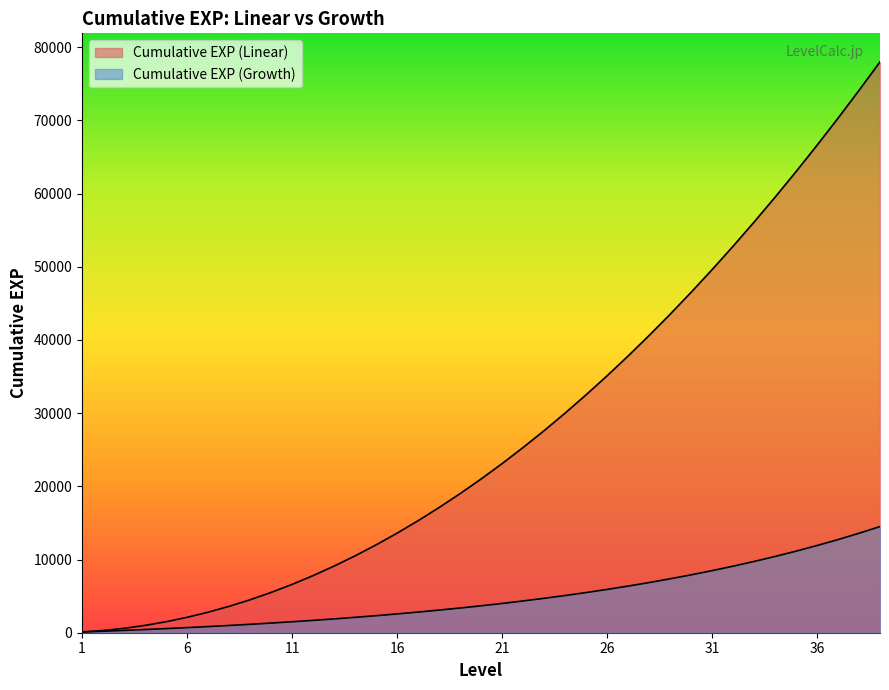

Between 25 and 17, which is larger?

25